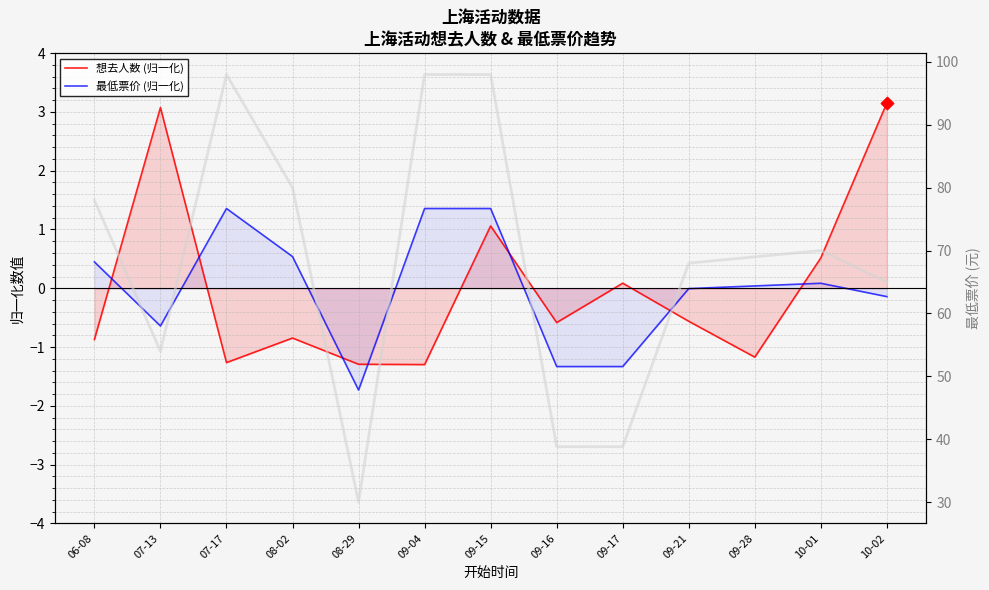

At which category is the sum across all series the highest?

09-15